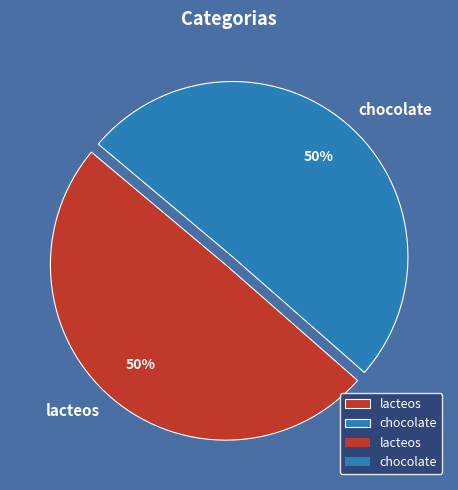

To the nearest percent, what is the average slice percentage?

50%